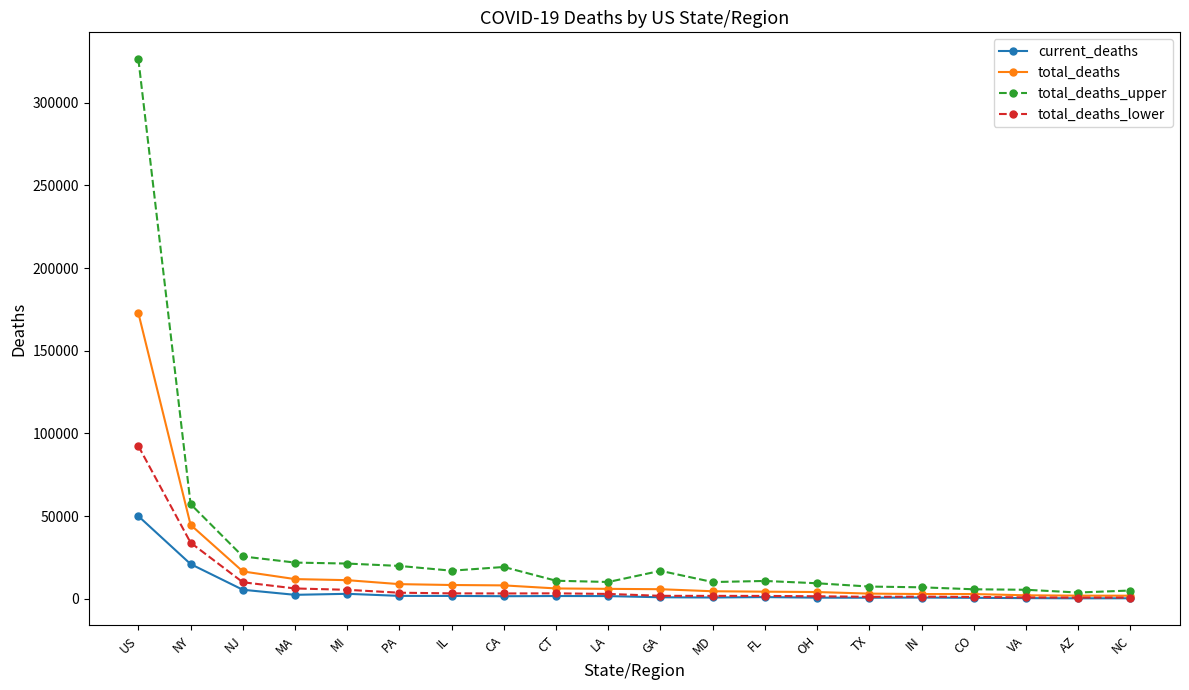

What is the maximum value shown in the chart?

326242